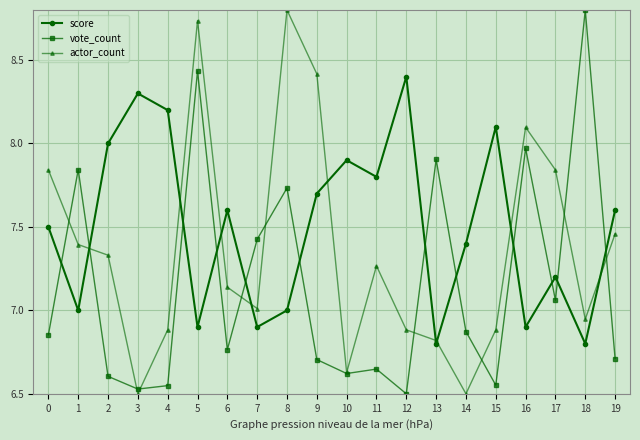

Which series changed the most between 3 and 8?

actor_count